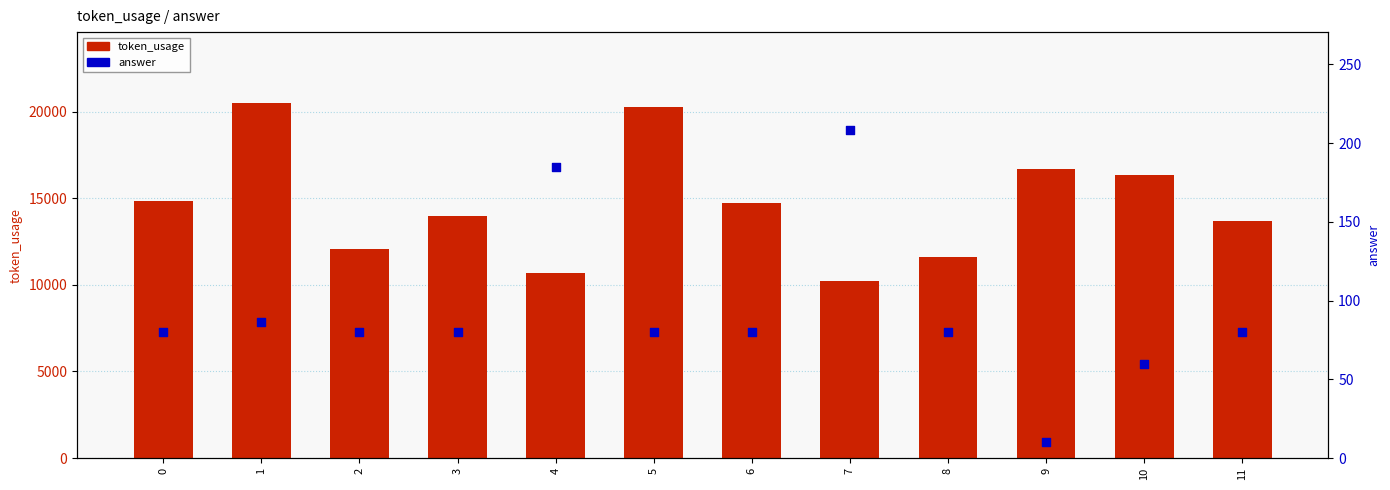

Is the value of answer at 2 greater than the value of token_usage at 2?

No